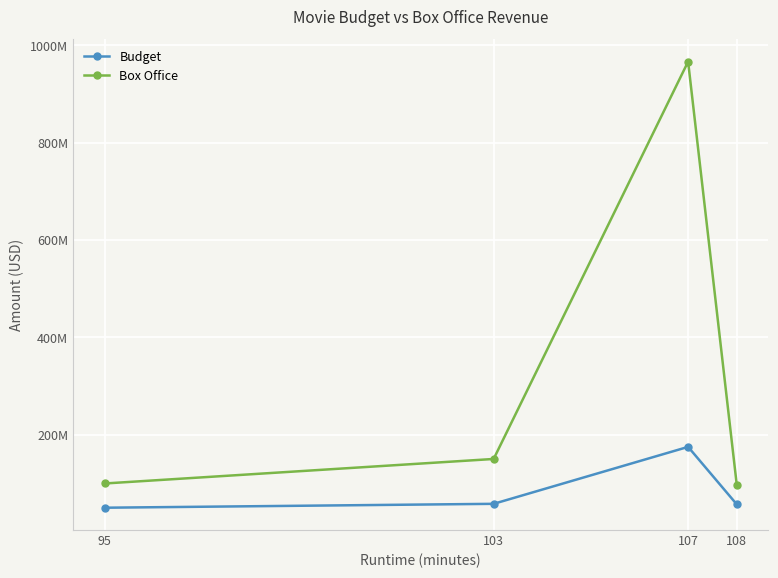

What are all the series names shown in the legend?

Budget, Box Office